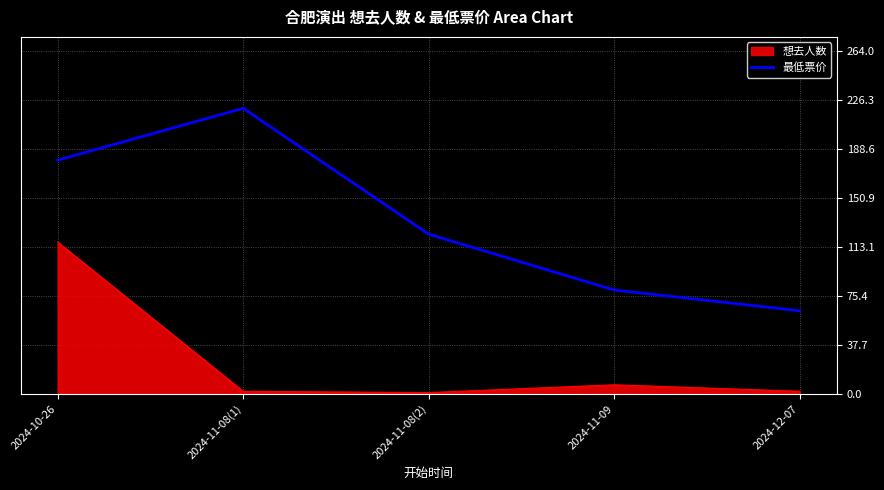

What is the difference between the second highest and minimum values in the 最低票价 series?

116